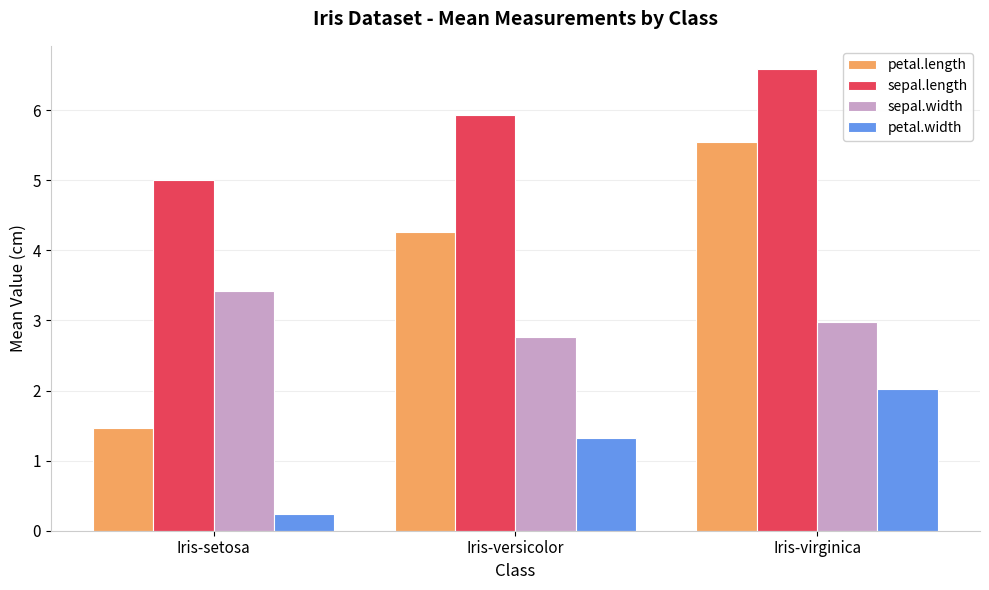

List the labels in order of petal.width value, largest first.

Iris-virginica, Iris-versicolor, Iris-setosa